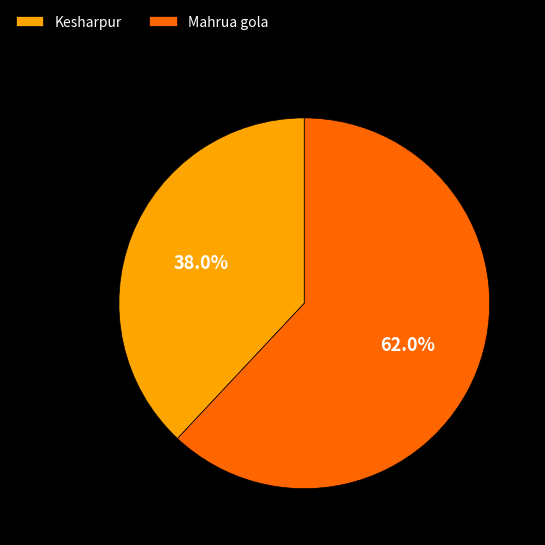

To the nearest percent, what is the average slice percentage?

50%